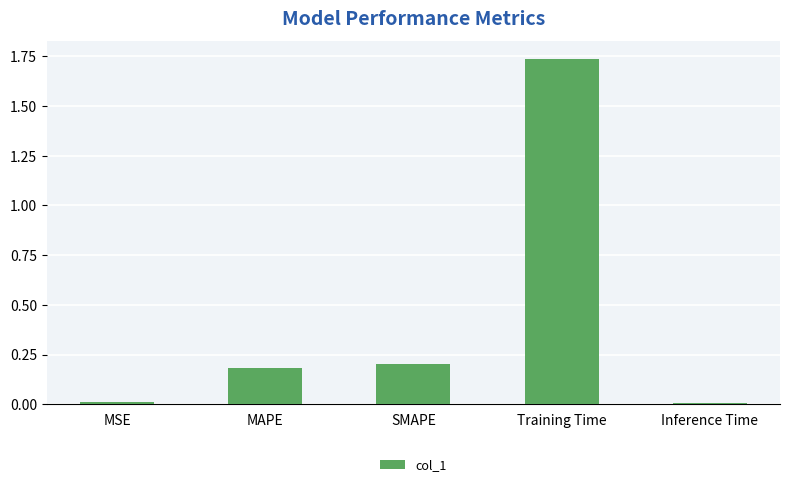

What is the sum of the values at MAPE and Training Time?

1.9